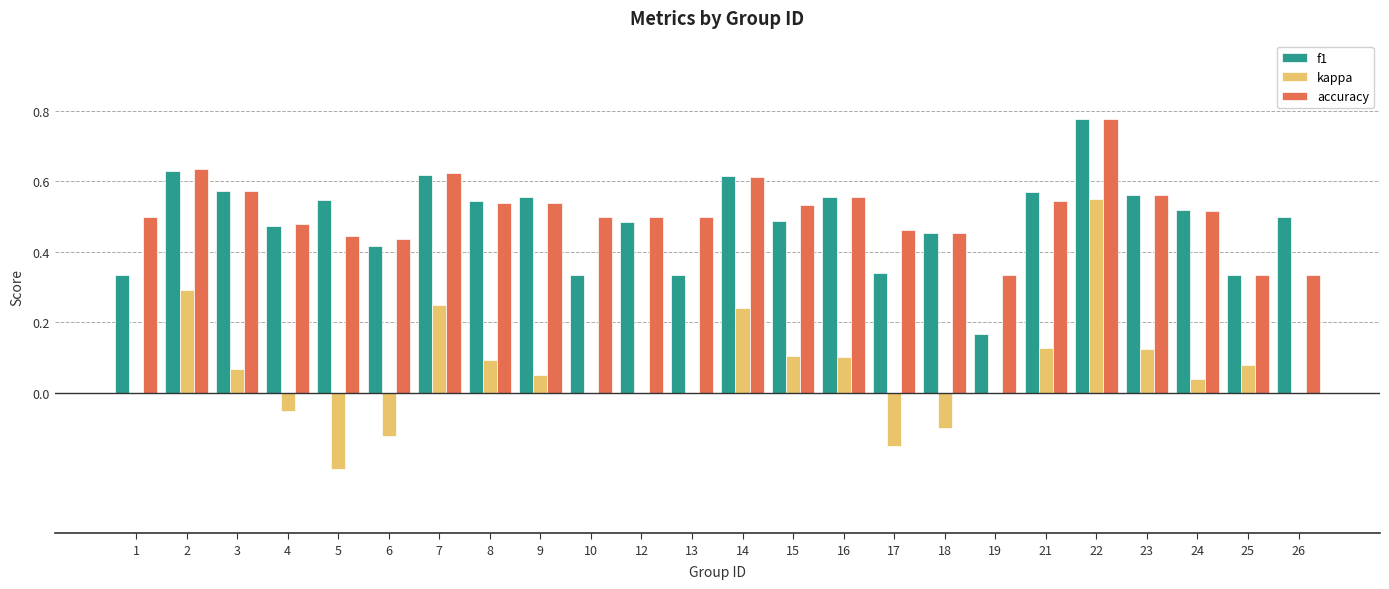

How many groups of bars are there?

24